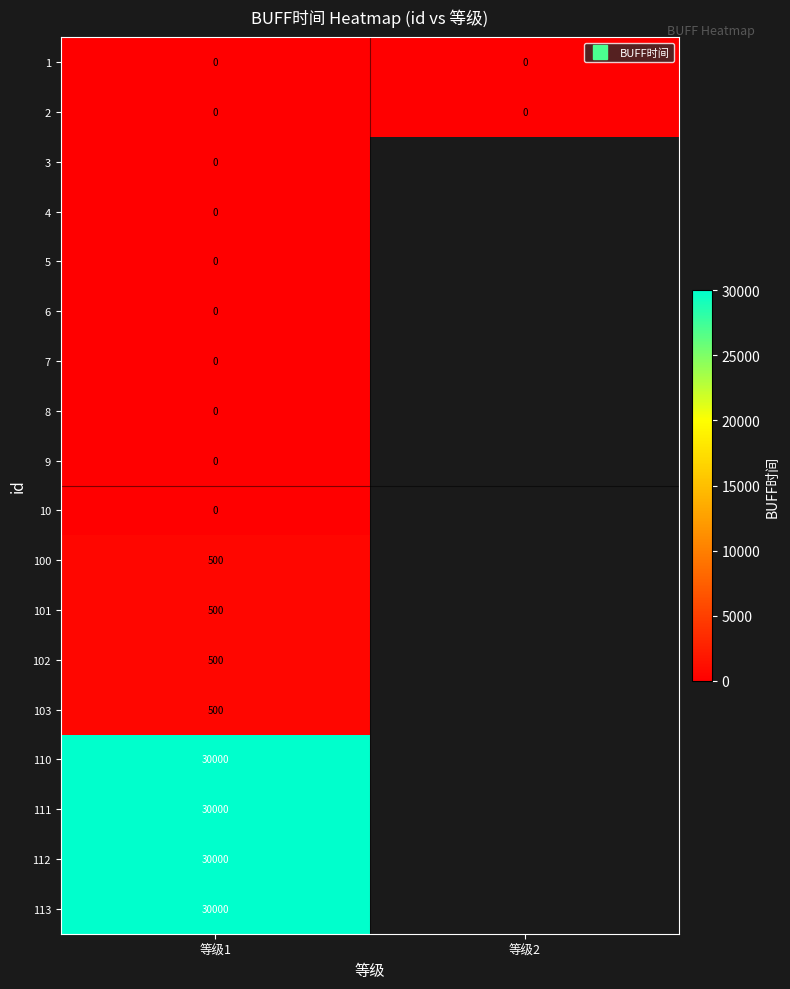

Is the value of 100 at 等级2 greater than the value of 7 at 等级1?

No